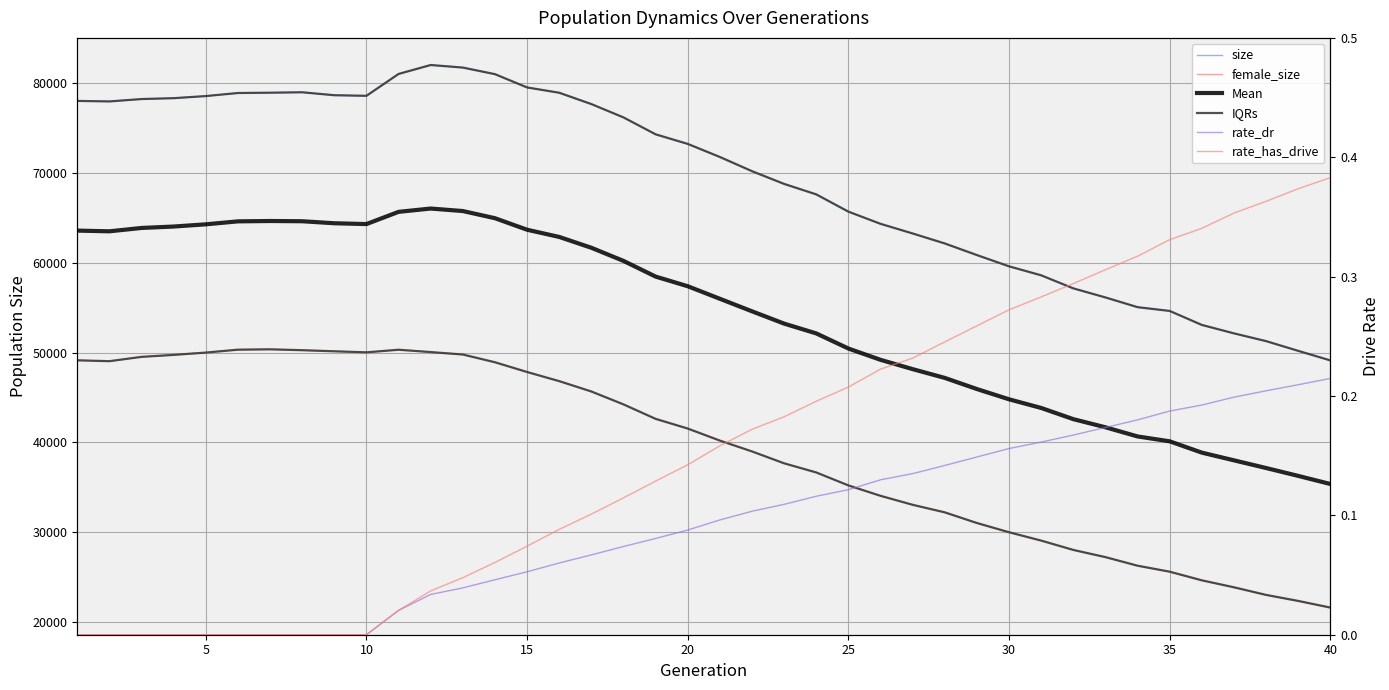

At which category does size reach its first local peak?

35